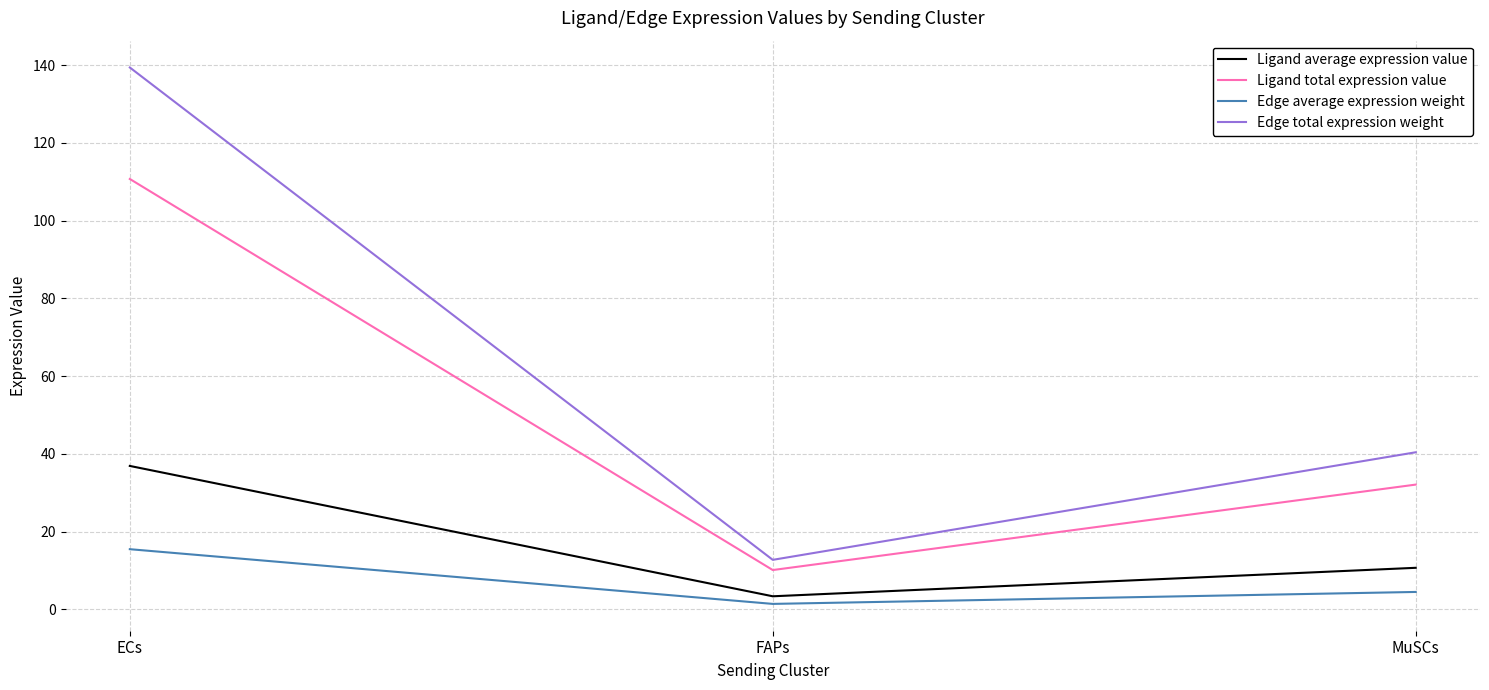

How many lines are shown in the chart?

4